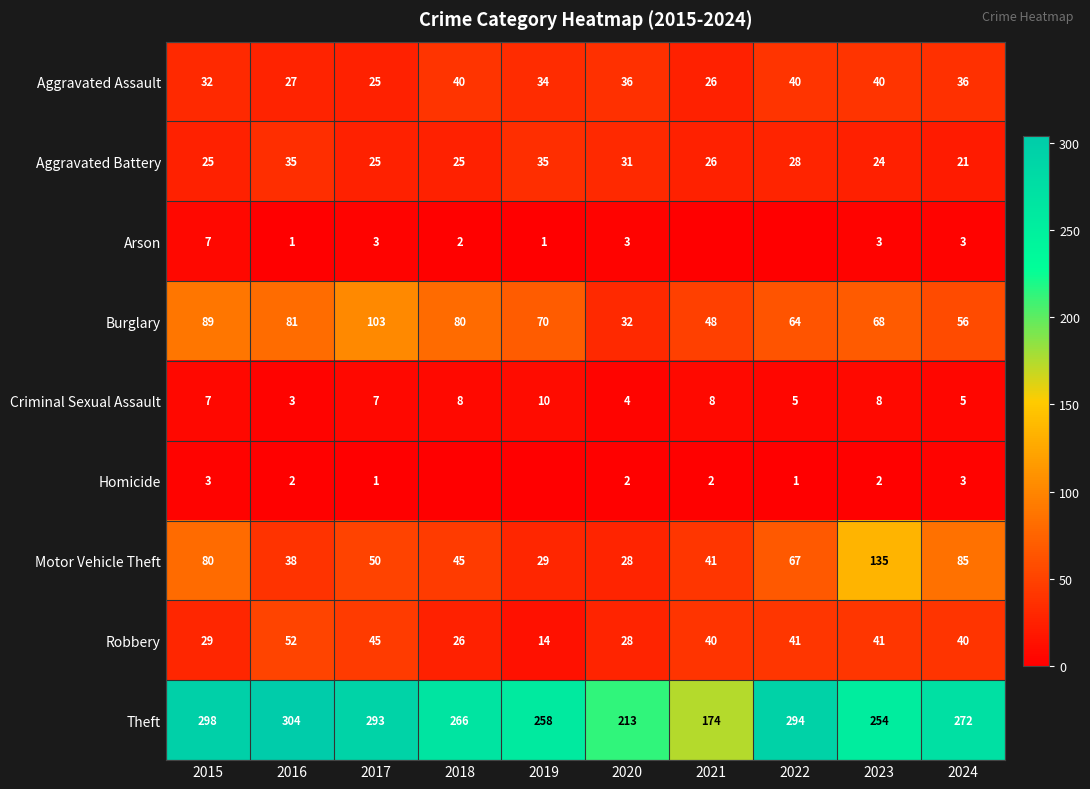

Is the value of Robbery at 2015 greater than the value of Aggravated Assault at 2017?

Yes